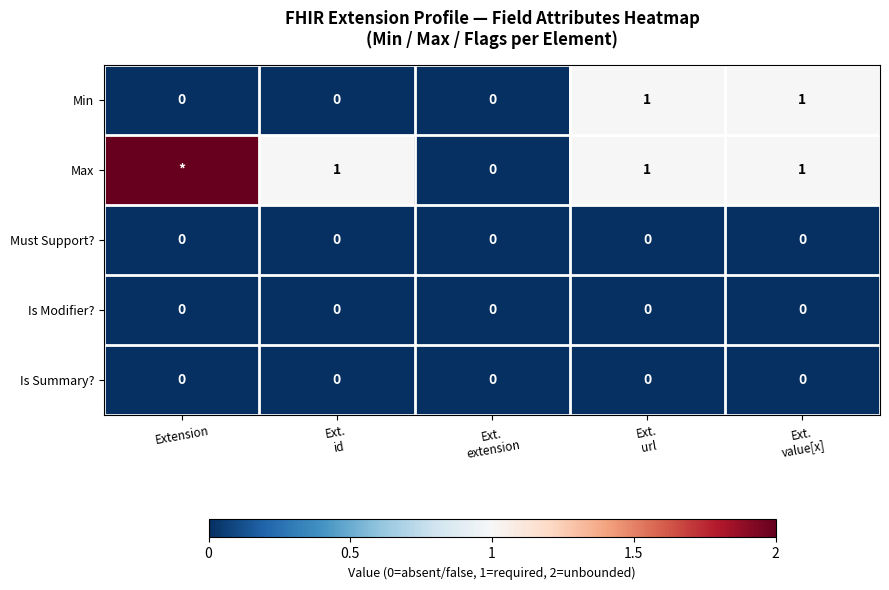

How many positive values does the Min series have?

2